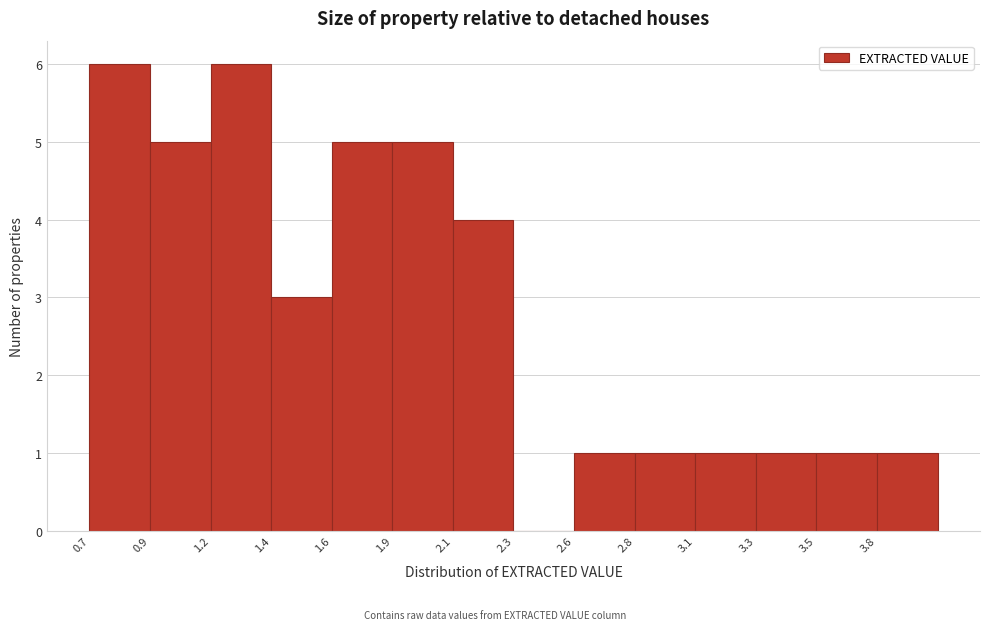

Reading right to left, list all the values displayed in this chart.

3.8=1	3.5=1	3.3=1	3.1=1	2.8=1	2.6=1	2.3=0	2.1=4	1.9=5	1.6=5	1.4=3	1.2=6	0.9=5	0.7=6